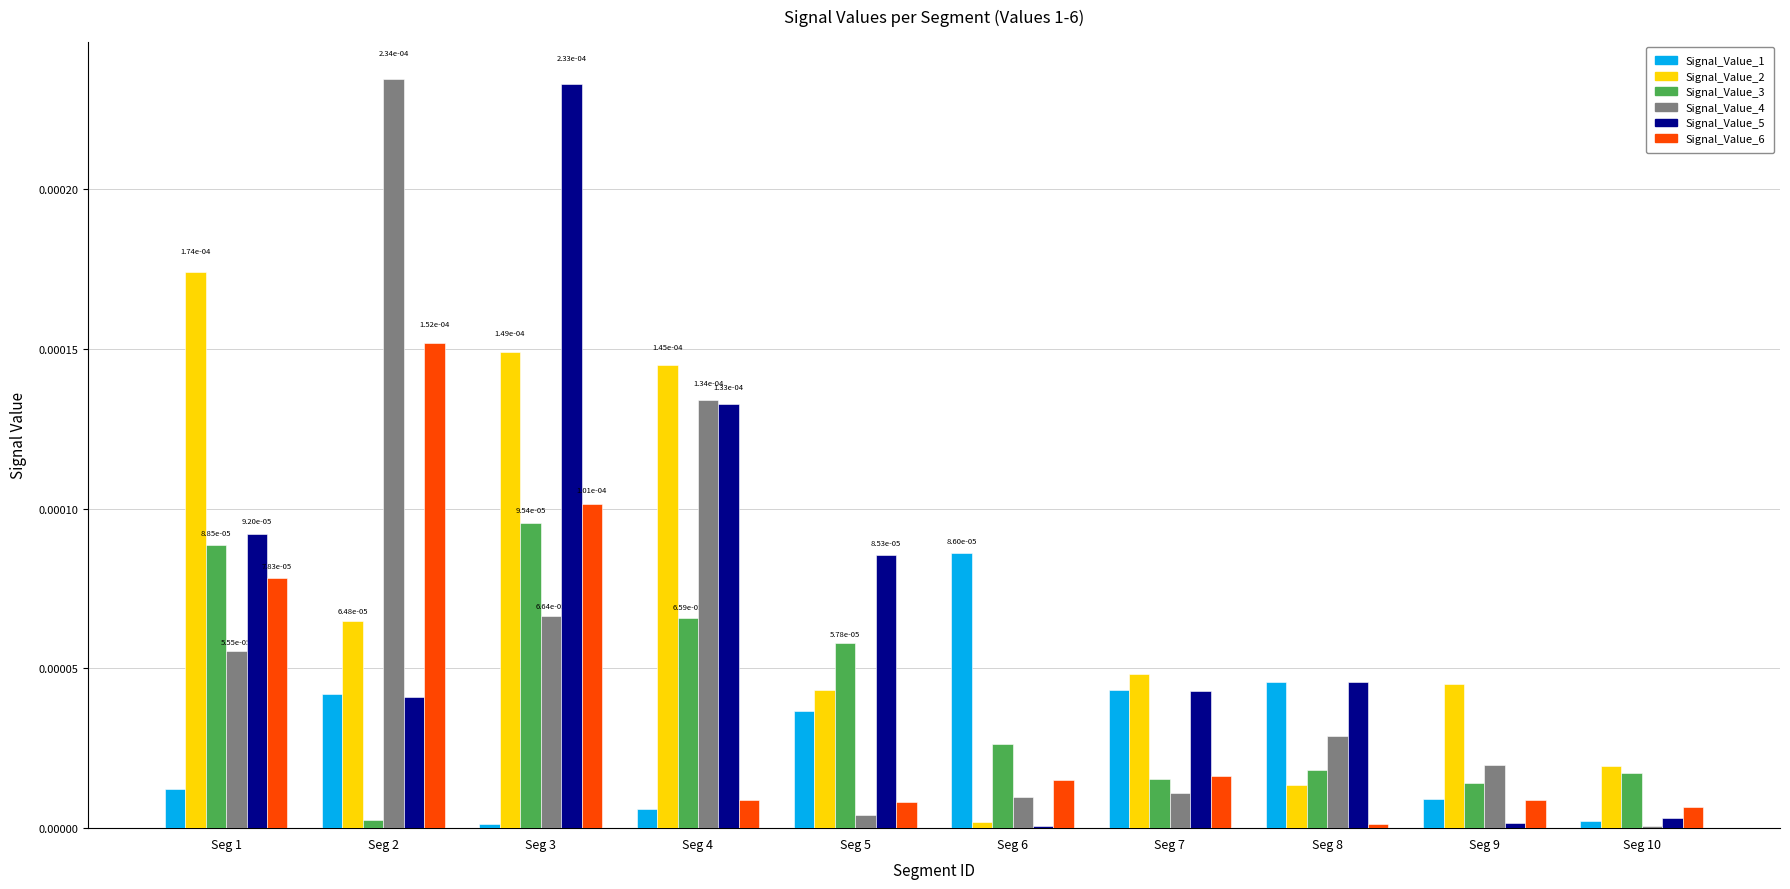

The value of Signal_Value_5 at Seg 9 is 0.0. True or false?

True